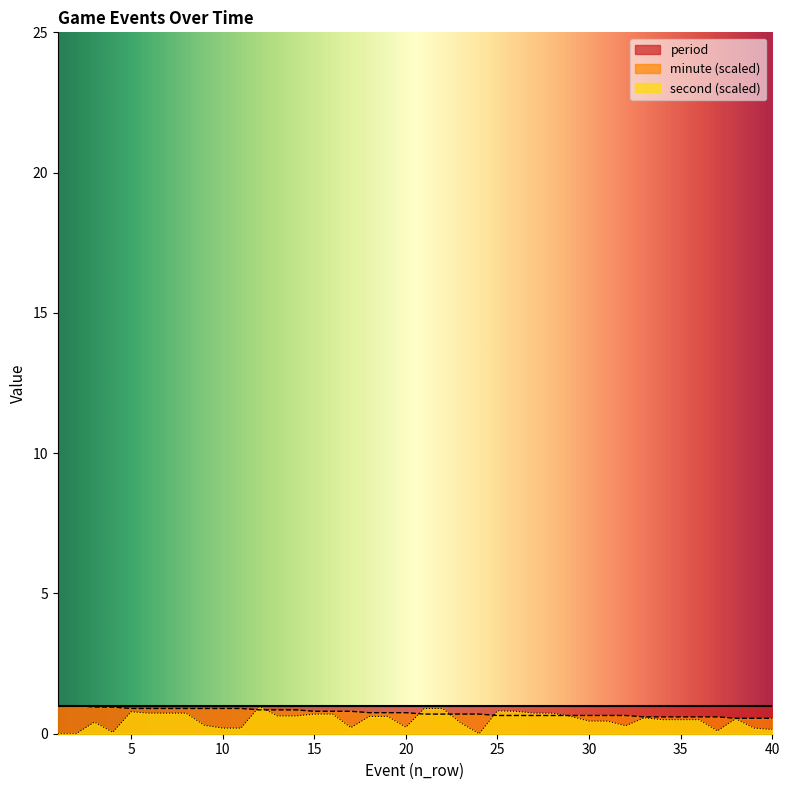

Which series has the largest range (max minus min)?

second (scaled)